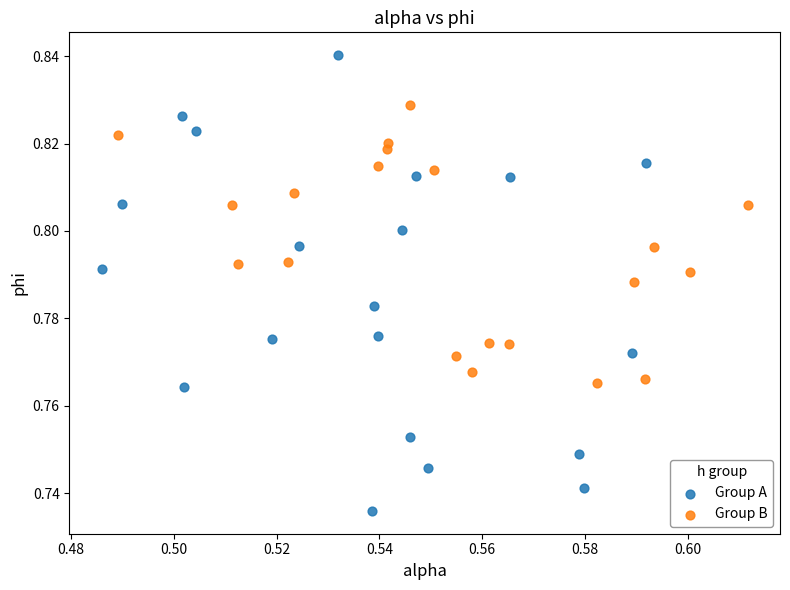

Which series has the widest spread of Y values?

Group A